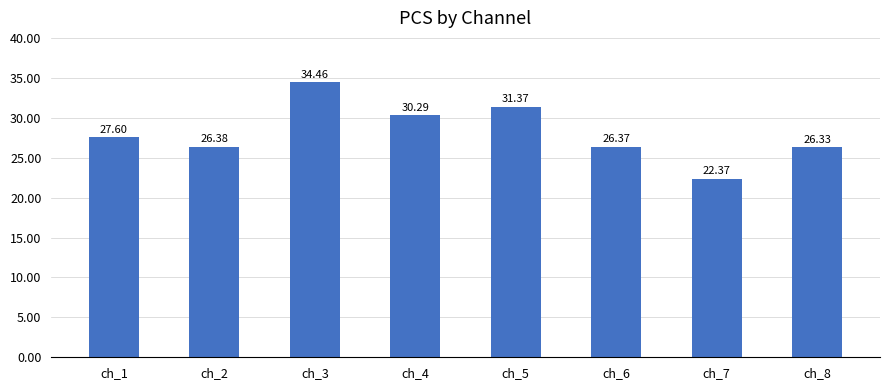

What is the value of the 3rd bar from the left?

34.5